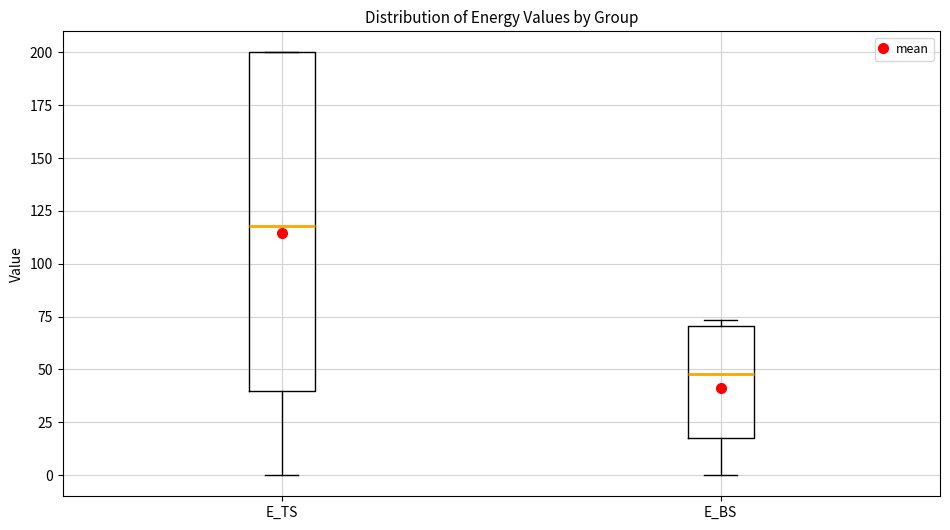

Where does the lower whisker of the box for E_TS end on the y-axis? The values are not printed on the chart, so give them approximately, as read against the axis.

0